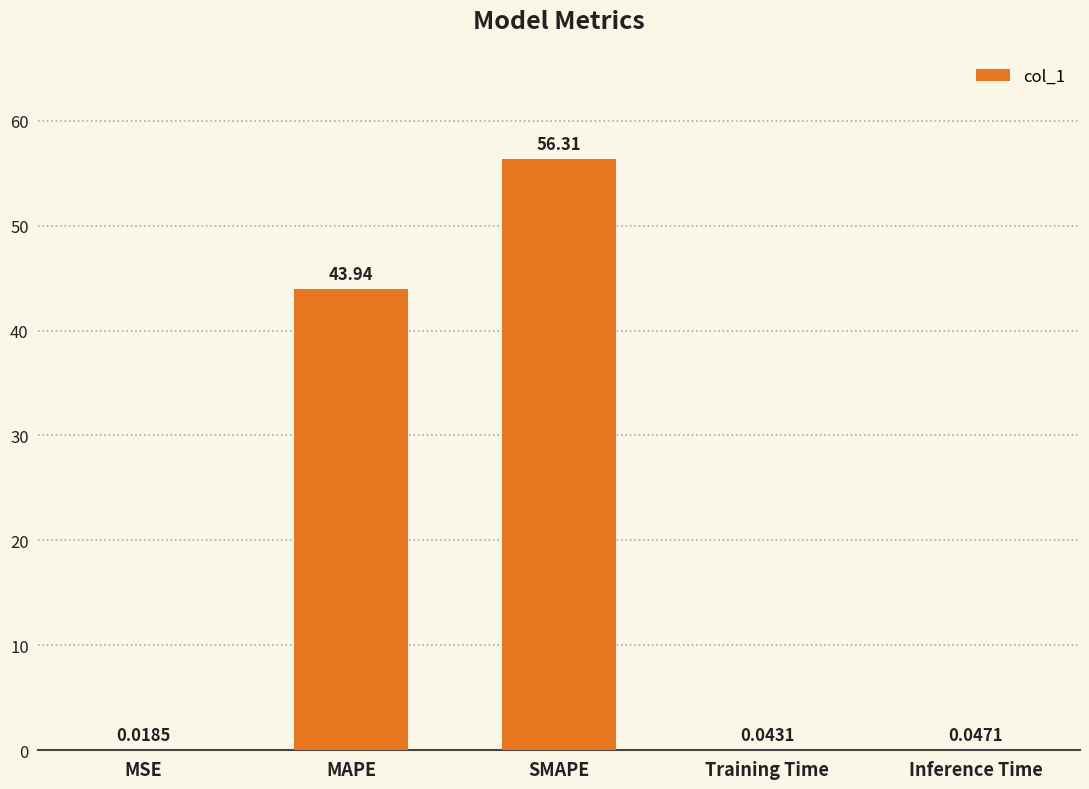

At which category does the chart reach its peak across all series?

SMAPE